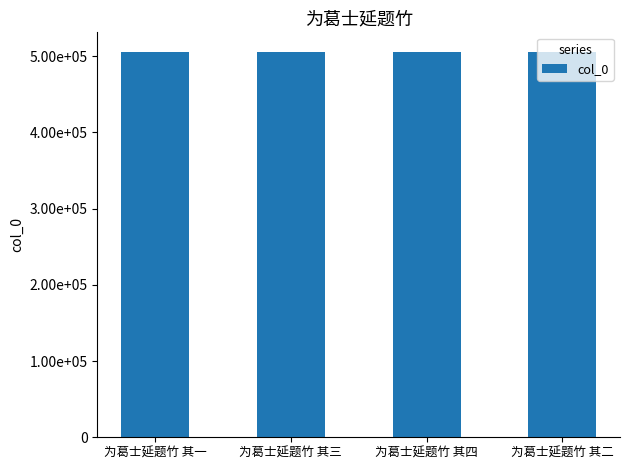

Are the bars horizontal?

No